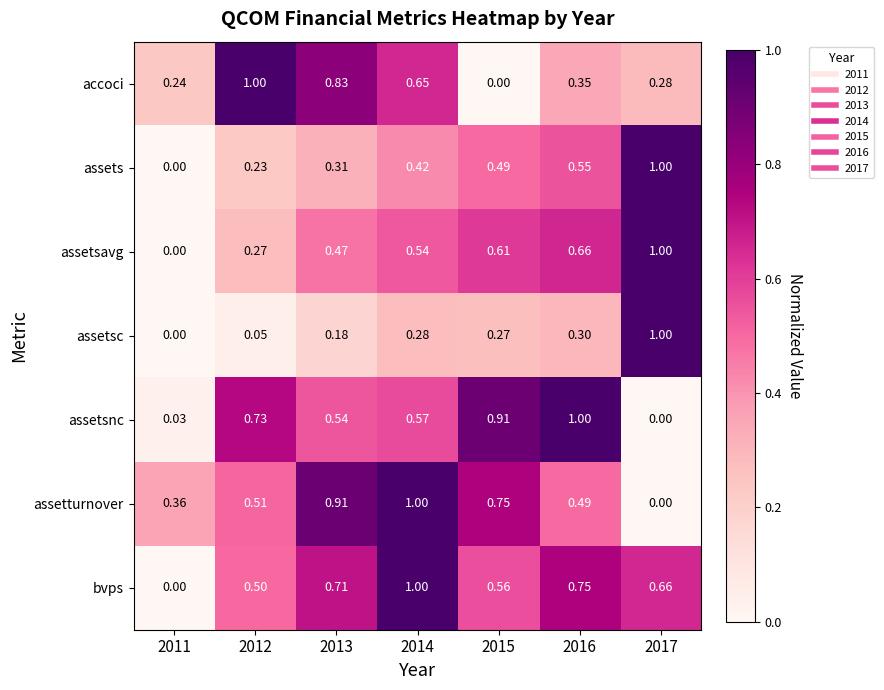

Which series has the largest total across all categories?

bvps